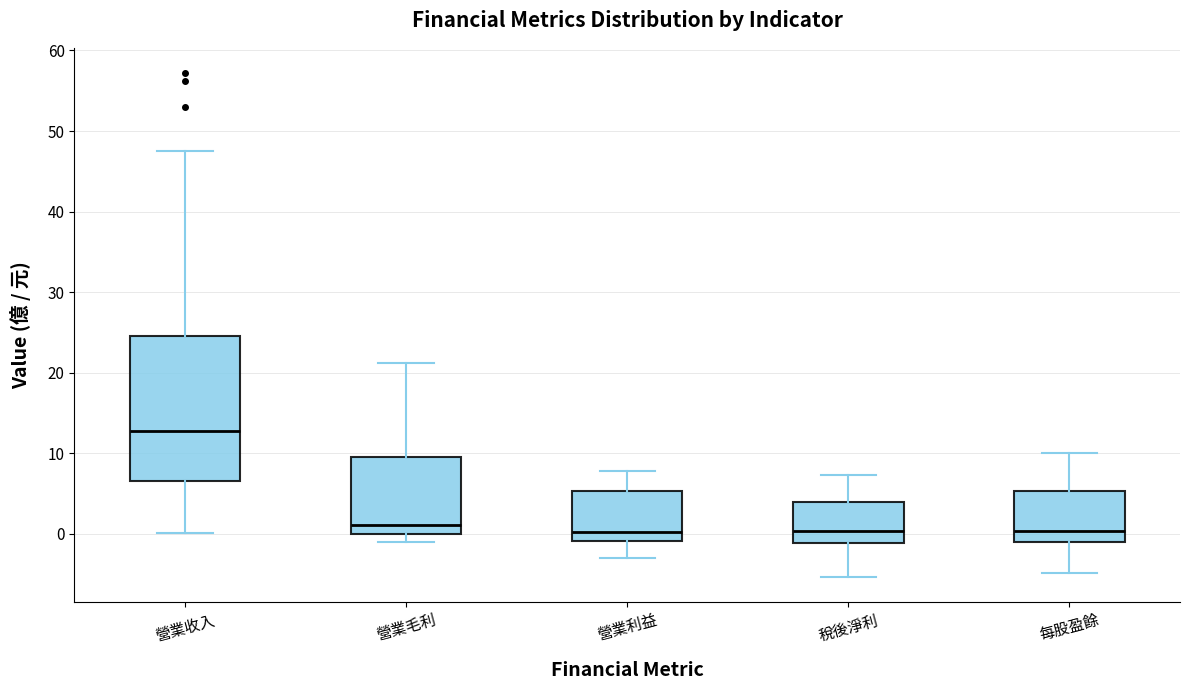

Reading left to right, read every box against the y-axis: the position of its median line, the range the box covers, and the ends of its whiskers. The values are not printed on the chart, so give them approximately, as read against the axis.

營業收入: median 13, box 7 to 25, whiskers 0 to 48
營業毛利: median 1, box 0 to 9, whiskers -1 to 21
營業利益: median 0, box -1 to 5, whiskers -3 to 8
稅後淨利: median 0, box -1 to 4, whiskers -5 to 7
每股盈餘: median 0, box -1 to 5, whiskers -5 to 10